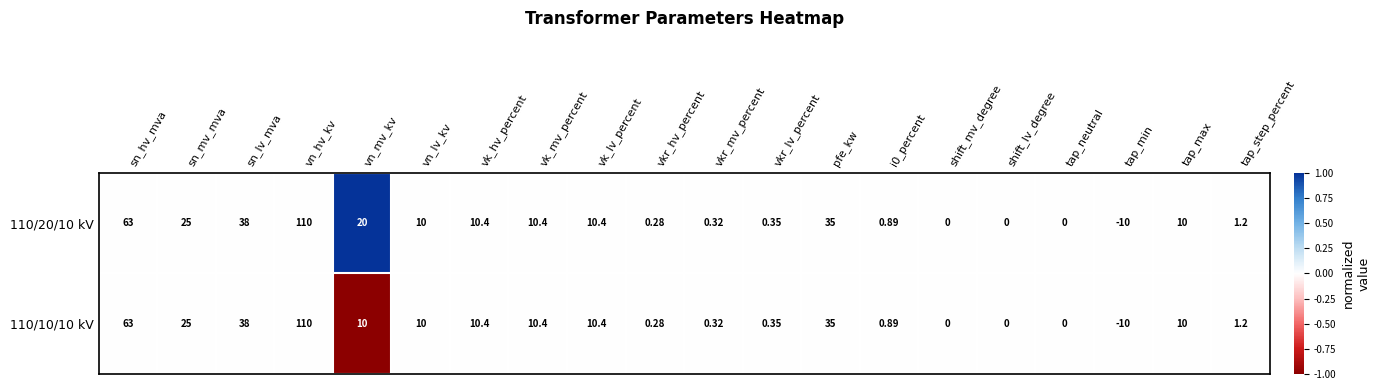

Which category has the lowest value across all series?

tap_min